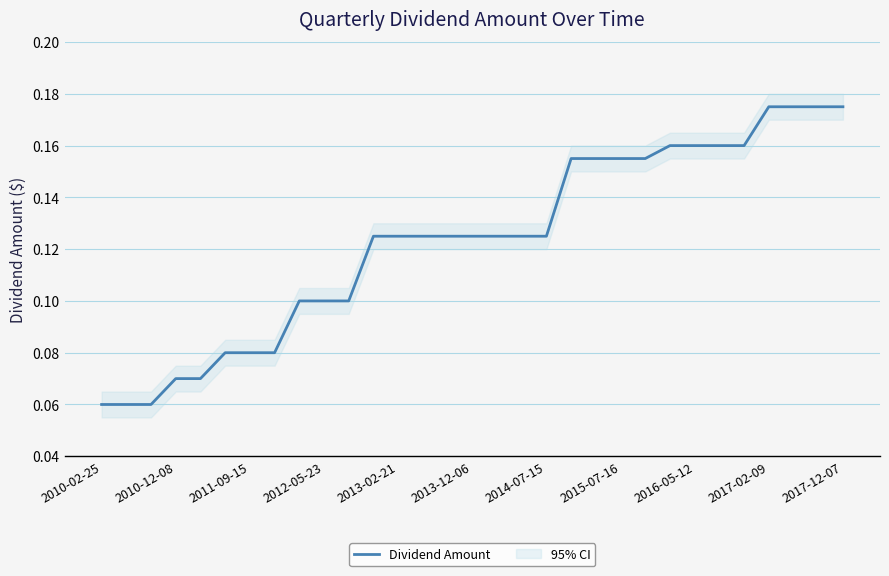

What is the greatest value displayed?

0.2